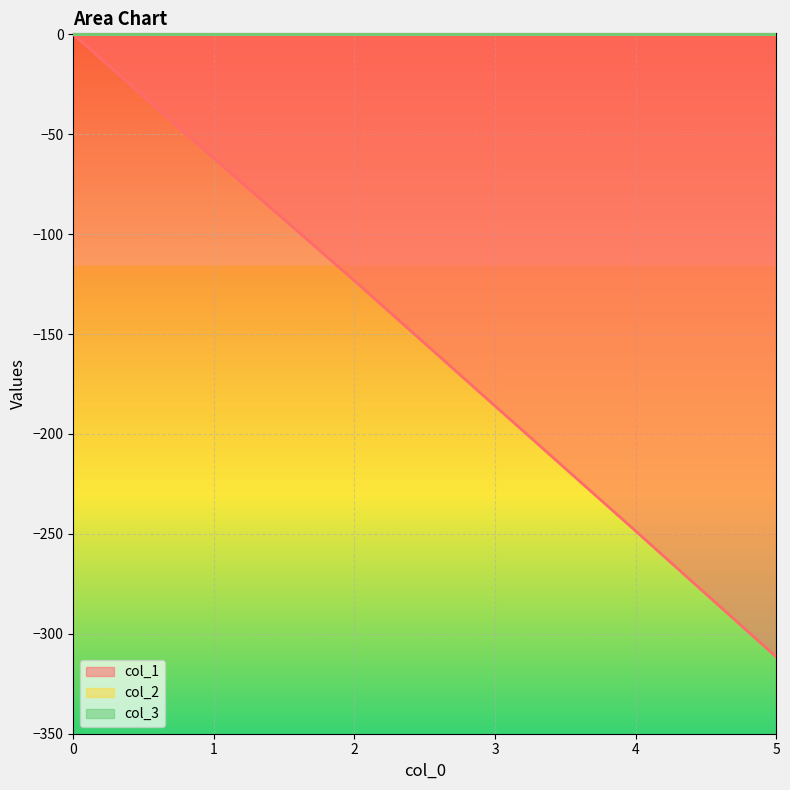

At which category does the chart reach its minimum across all series?

5